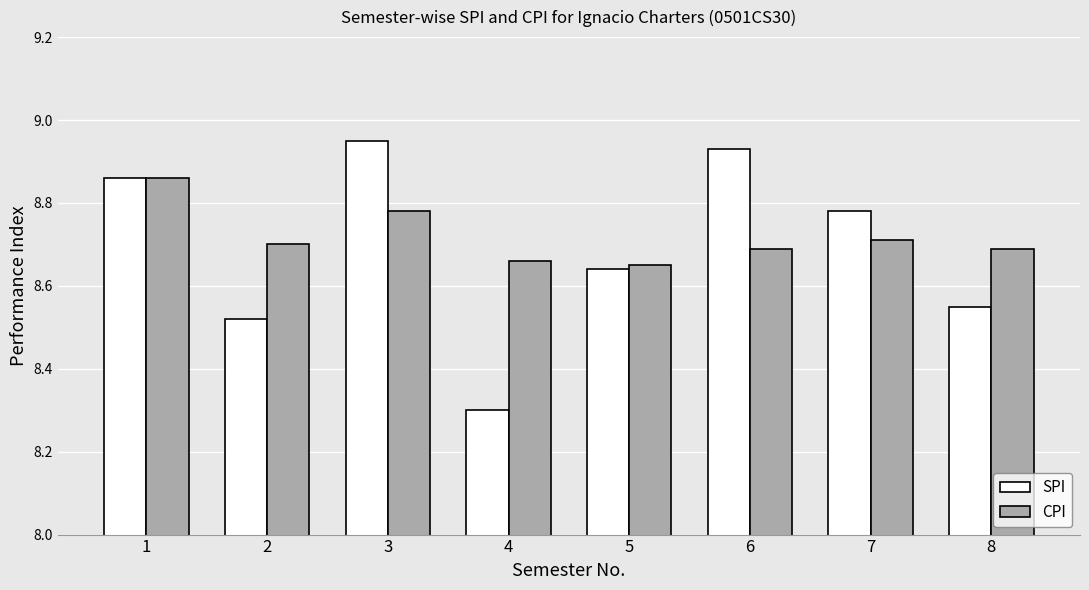

Which label corresponds to the smallest value in the chart?

4